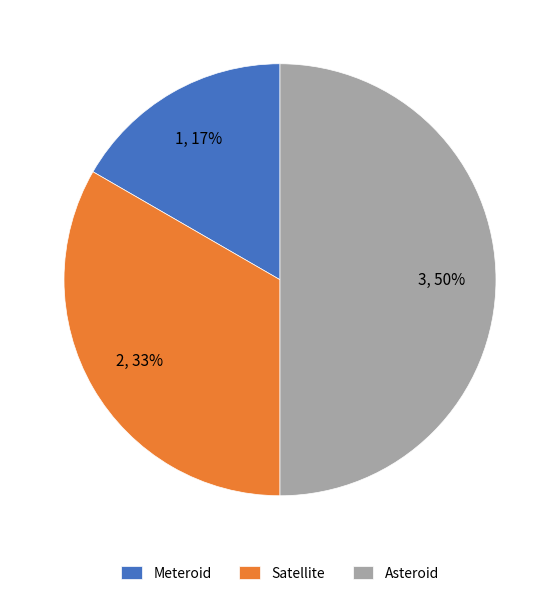

Is the sum of Satellite and Asteroid greater than half?

Yes